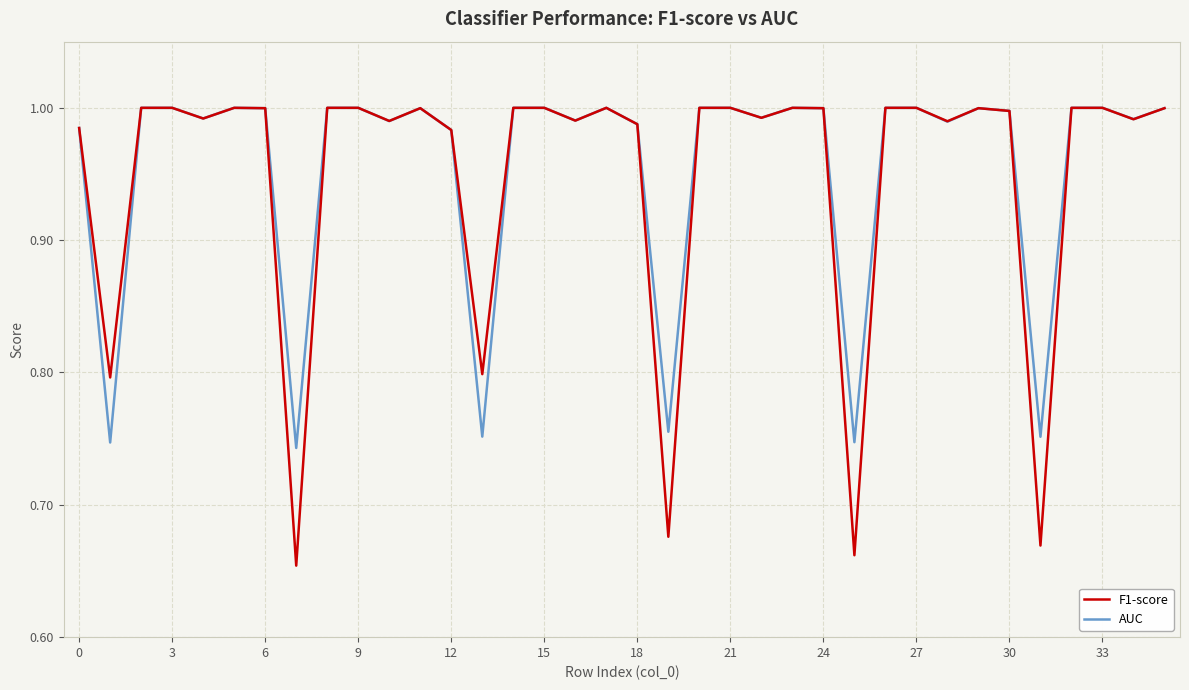

Which series has the largest range (max minus min)?

F1-score